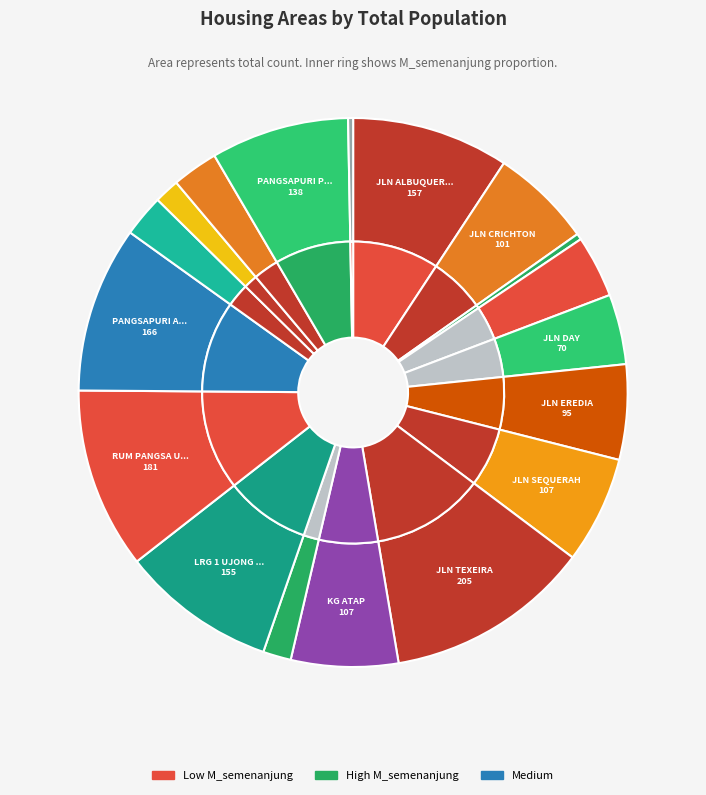

The RUM PANGSA UJONG PASIR slice represents 11% of the pie. True or false?

True